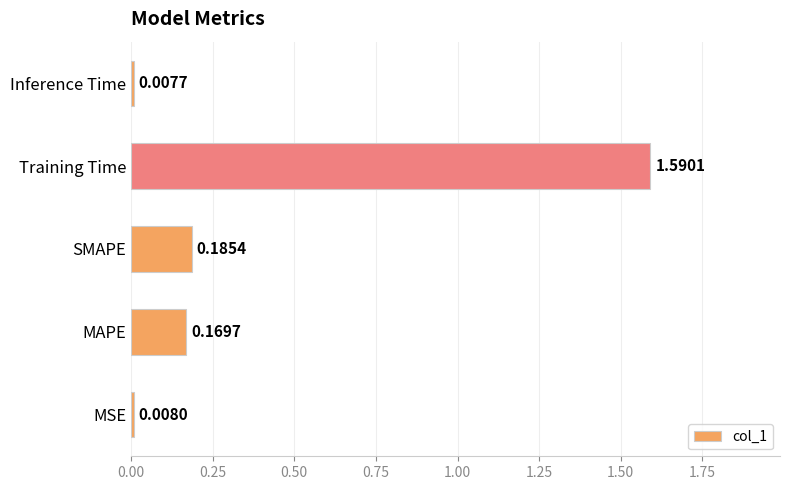

Between Training Time and SMAPE, which is larger?

Training Time